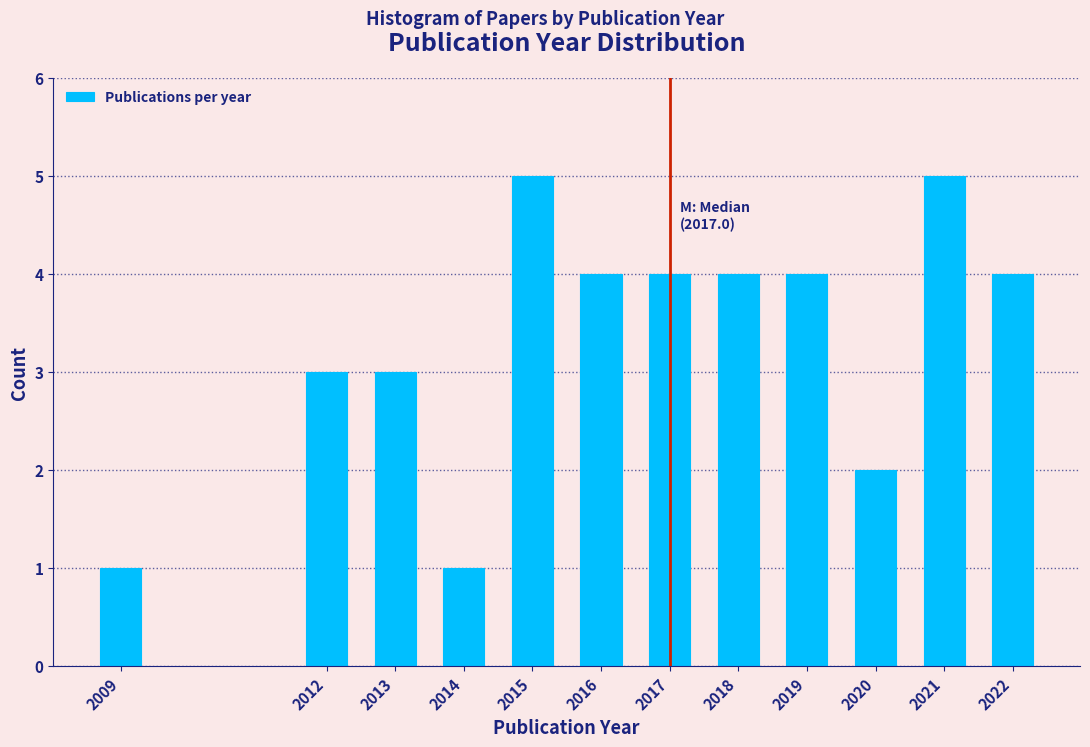

Reading right to left, what are all the values shown in this chart?

2022=4	2021=5	2020=2	2019=4	2018=4	2017=4	2016=4	2015=5	2014=1	2013=3	2012=3	2009=1